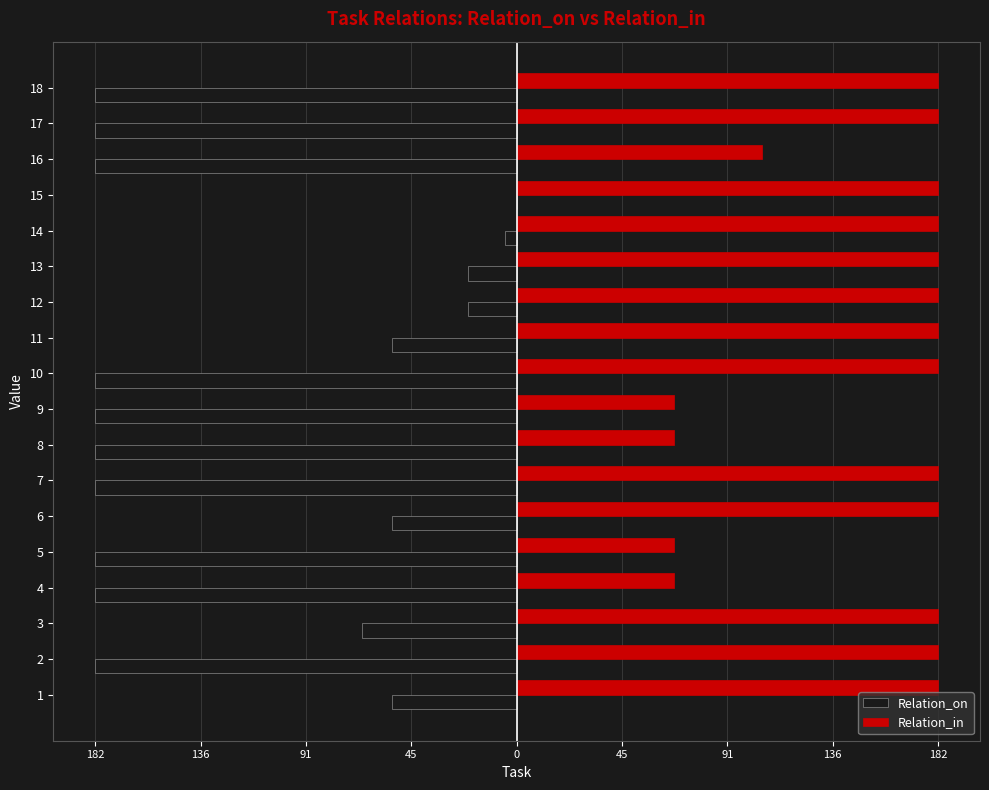

What are all the series names shown in the legend?

Relation_on, Relation_in